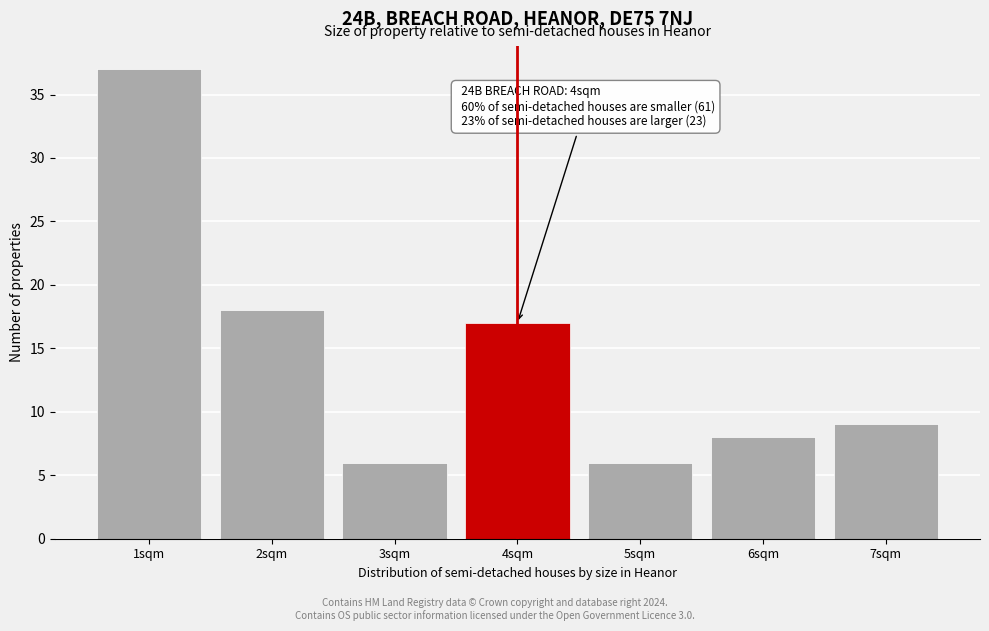

Which range on the x-axis has the tallest bar?

0.5 to 1.5